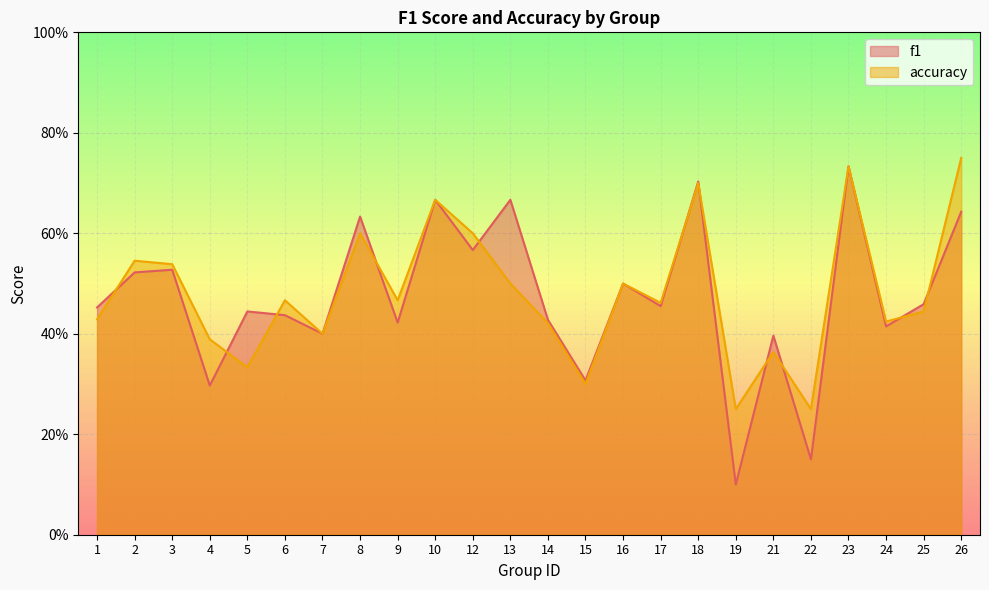

The f1 series shows 0.7 at 10. True or false?

True